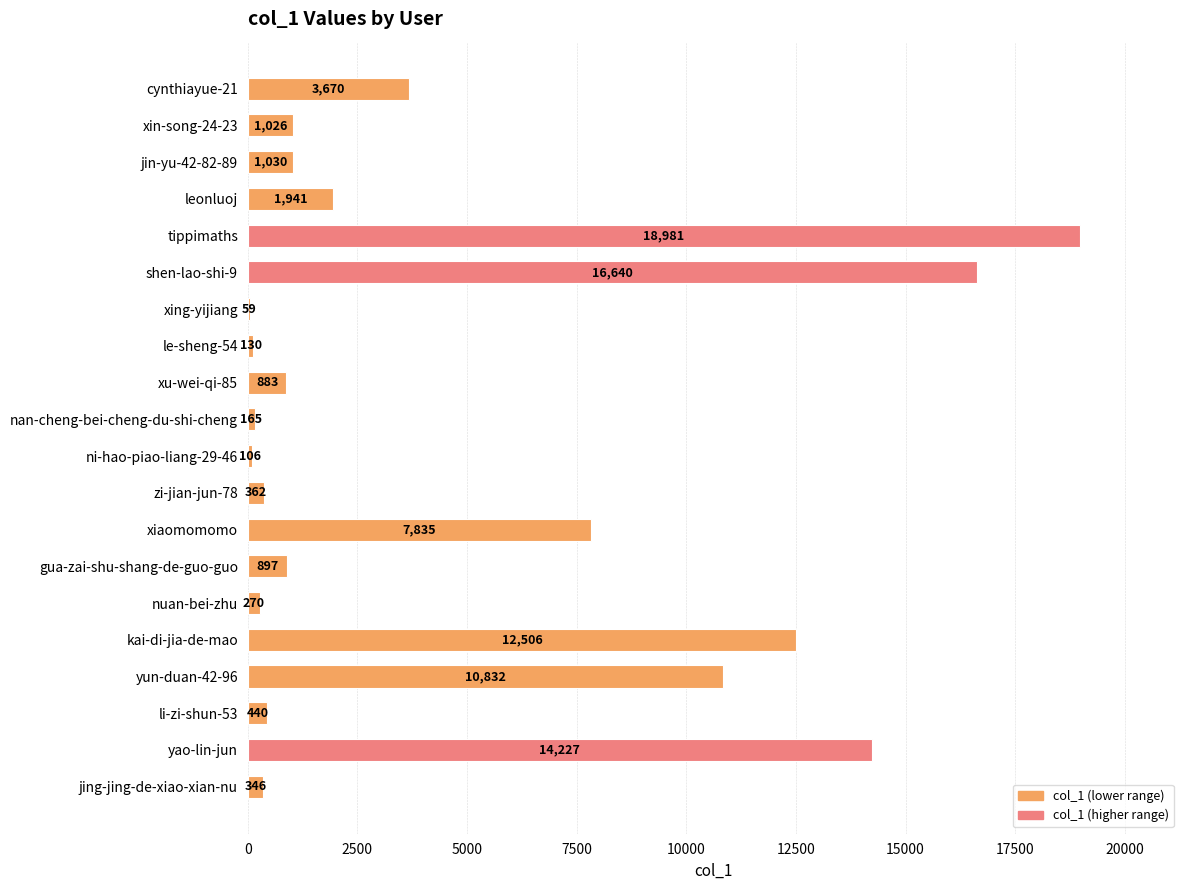

Which has a higher value, yao-lin-jun or xu-wei-qi-85?

yao-lin-jun